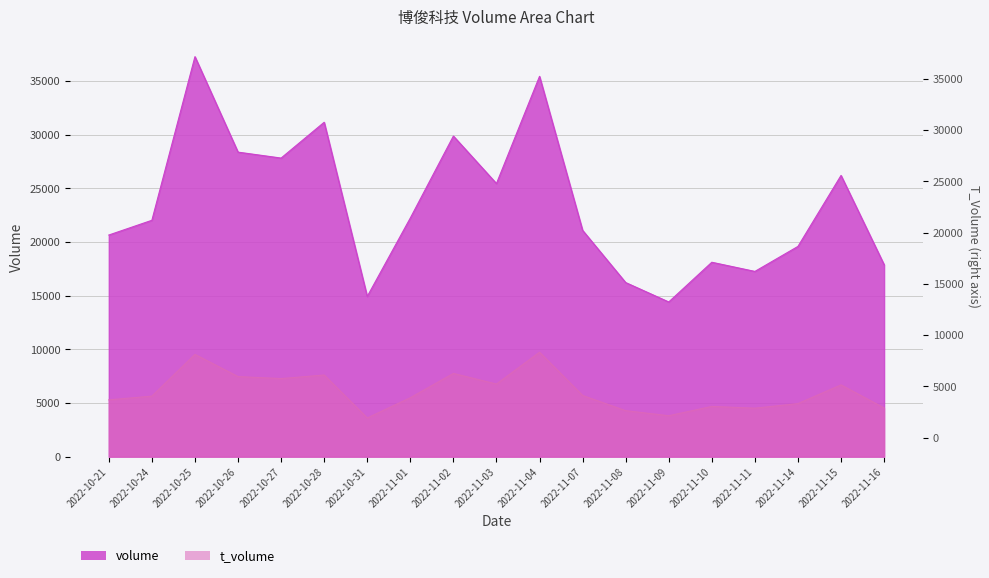

The volume series shows 22314 at 2022-11-08. True or false?

False